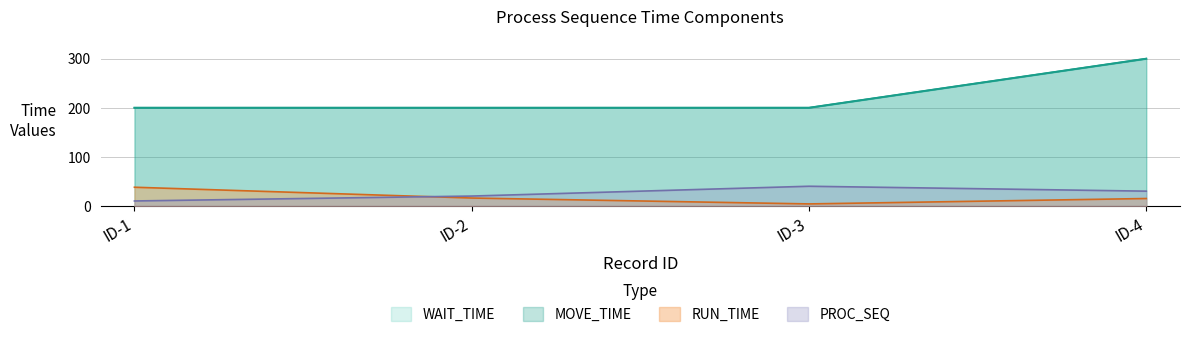

Count the number of data series in this chart.

4